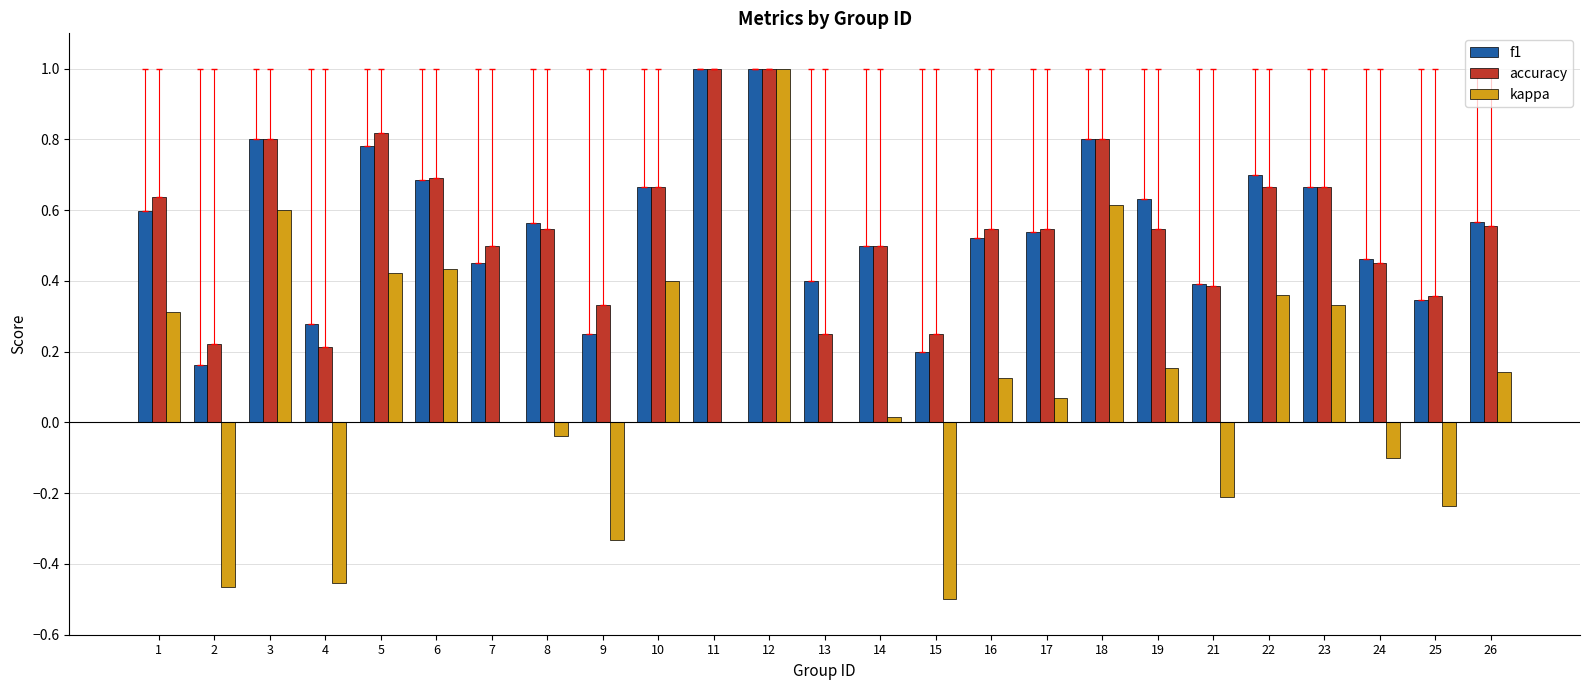

What is the maximum value for kappa?

1.0